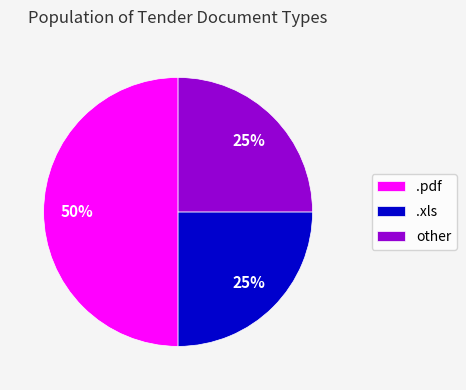

Does other represent more than half of the total?

No